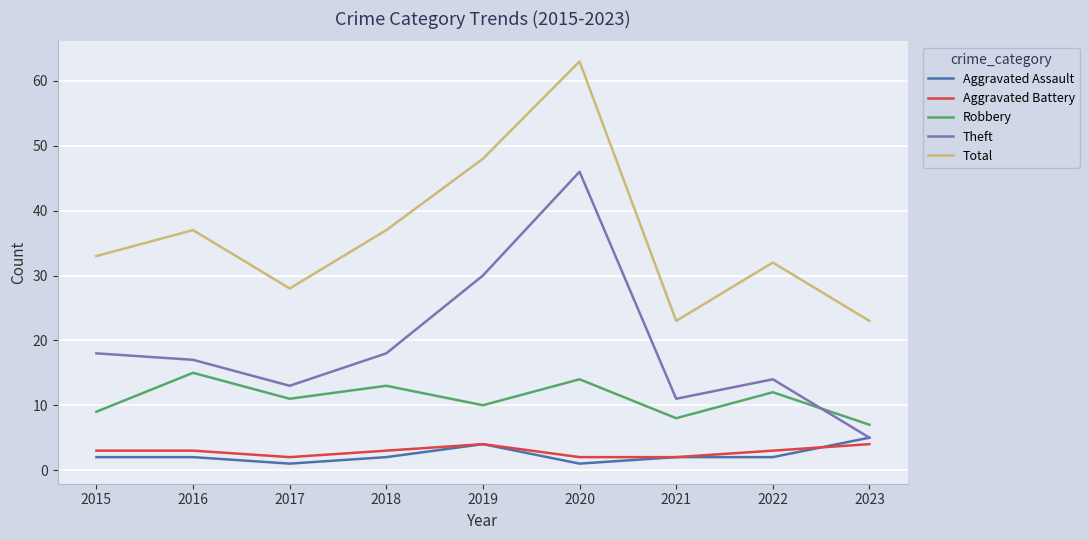

Reading left to right, extract all data points from this chart.

Aggravated Assault: 2015=2	2016=2	2017=1	2018=2	2019=4	2020=1	2021=2	2022=2	2023=5
Aggravated Battery: 2015=3	2016=3	2017=2	2018=3	2019=4	2020=2	2021=2	2022=3	2023=4
Robbery: 2015=9	2016=15	2017=11	2018=13	2019=10	2020=14	2021=8	2022=12	2023=7
Theft: 2015=18	2016=17	2017=13	2018=18	2019=30	2020=46	2021=11	2022=14	2023=5
Total: 2015=33	2016=37	2017=28	2018=37	2019=48	2020=63	2021=23	2022=32	2023=23